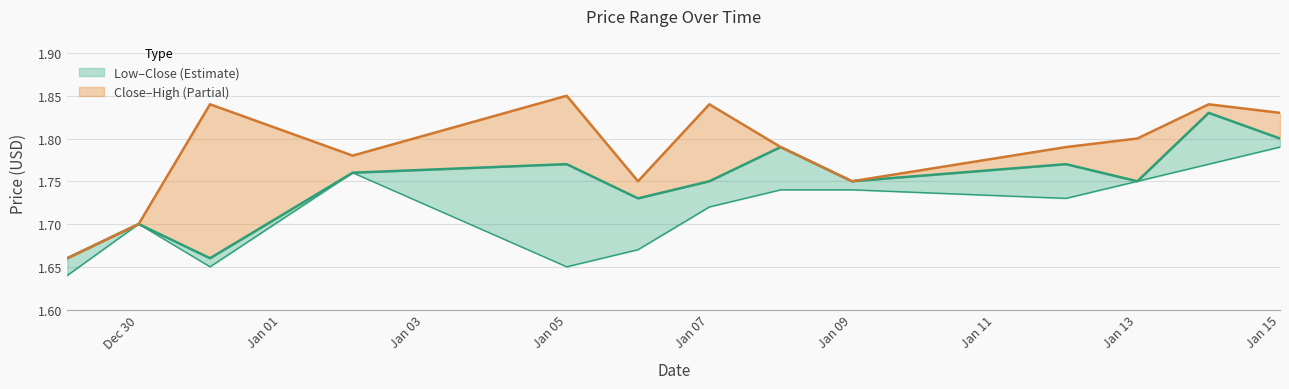

Where is the first local minimum for High?

2015-01-02